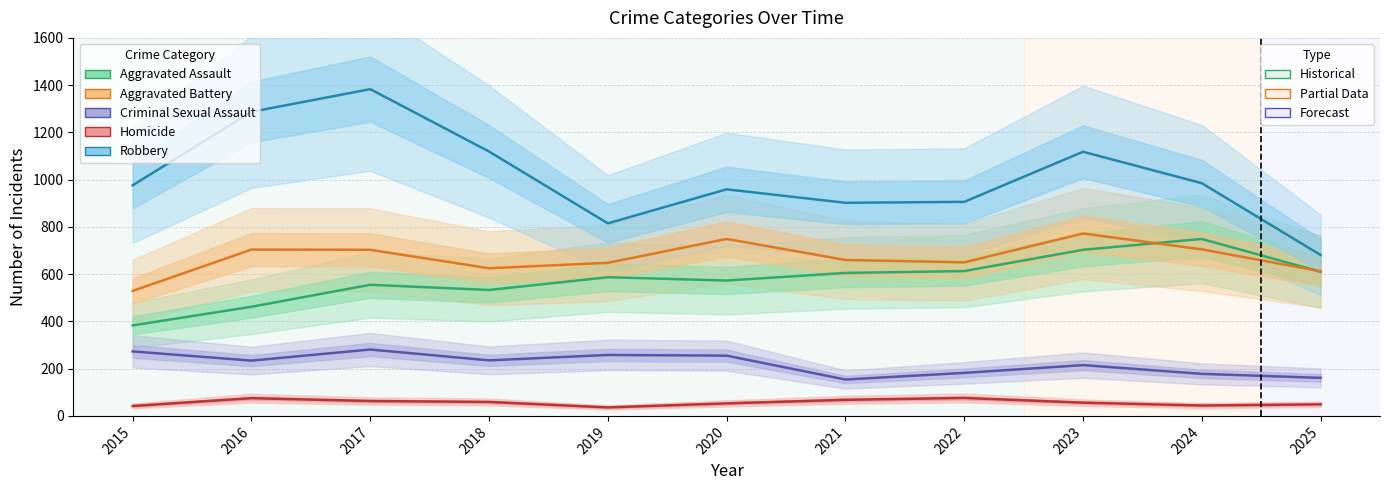

How many data points in Aggravated Assault are above 587?

5